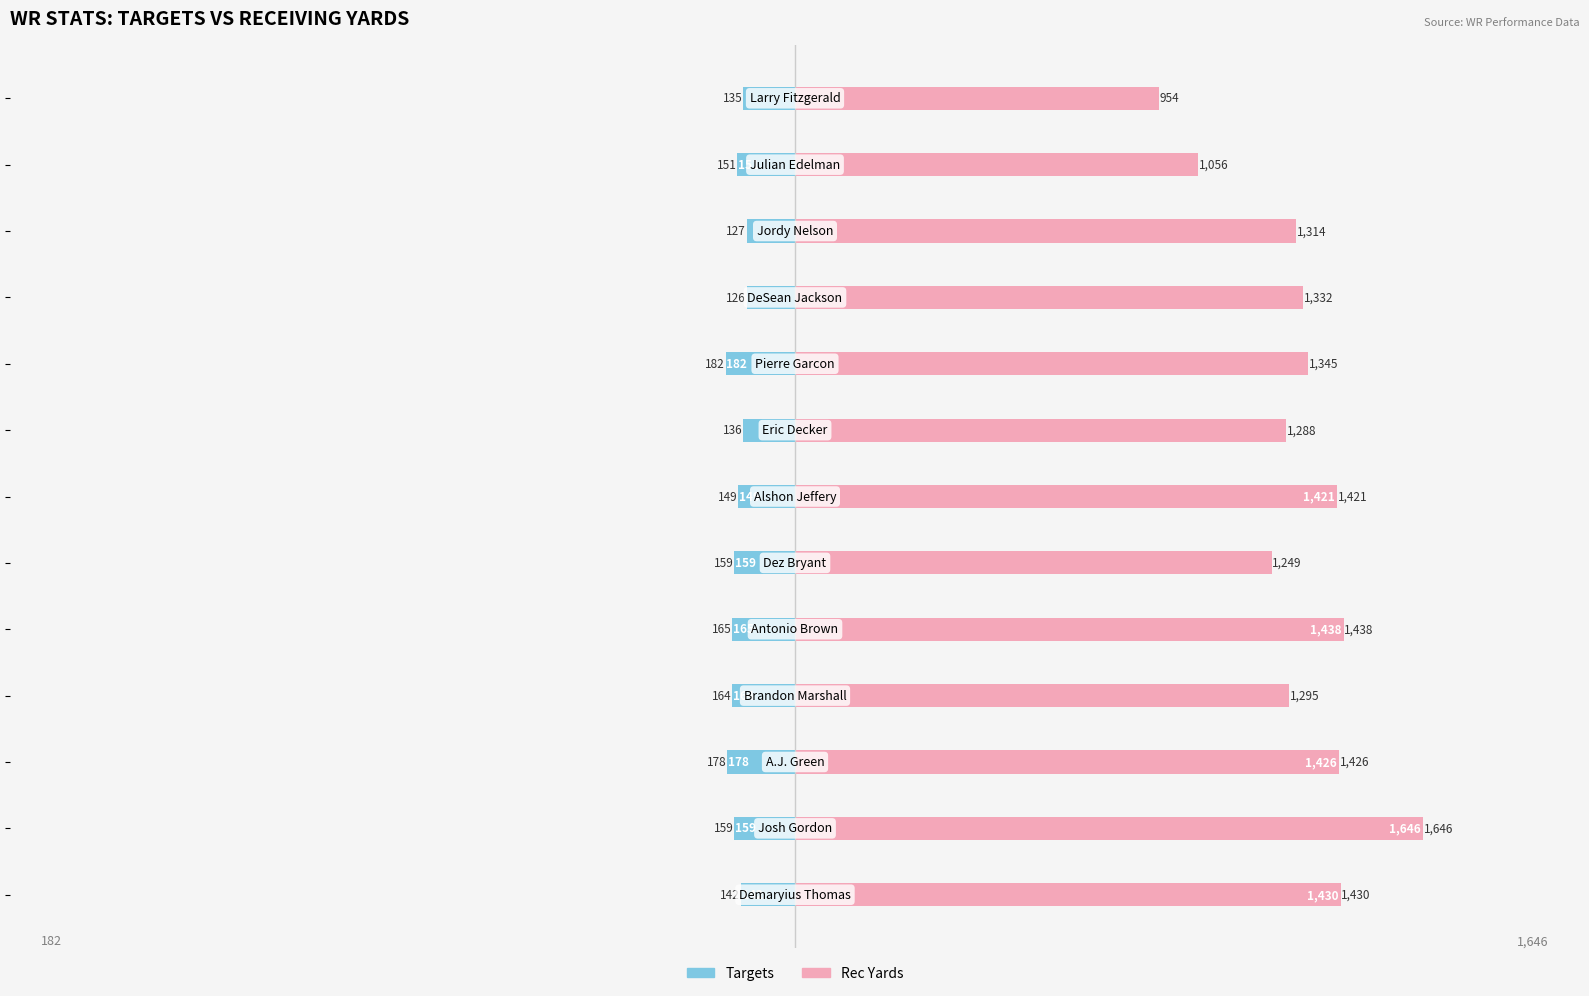

True or false: Targets has a value of -149 at 6.

True